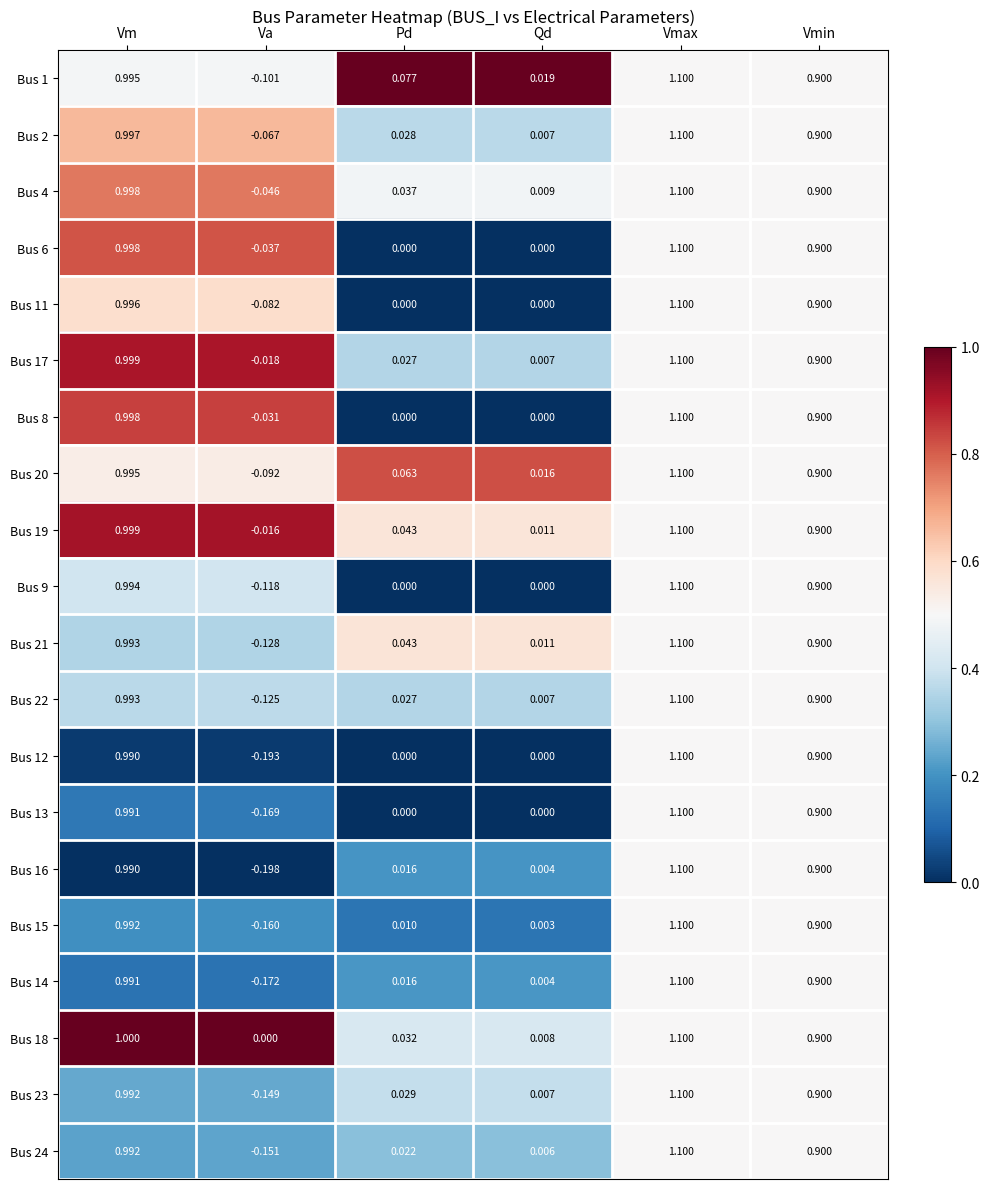

At which category does the chart reach its peak across all series?

Vmax